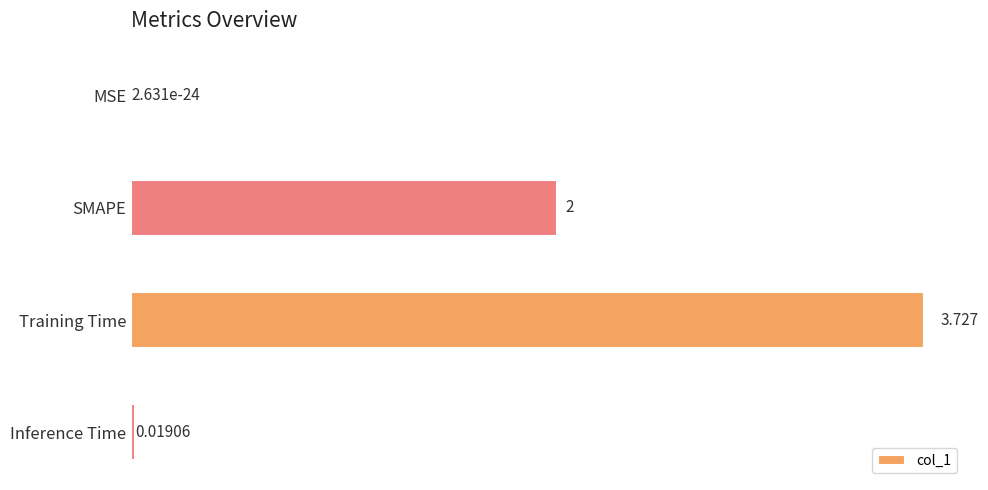

Where is the data nearest to the value 1?

Inference Time